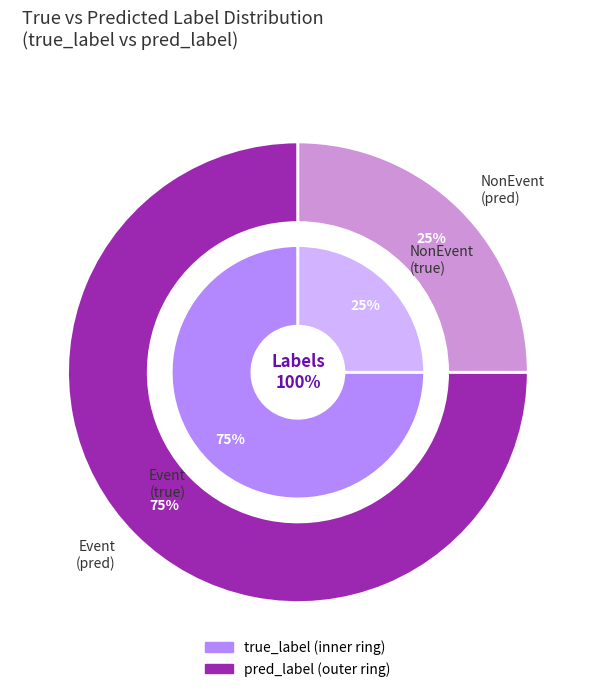

To the nearest percent, what is the difference between the largest and smallest slice percentages?

50%